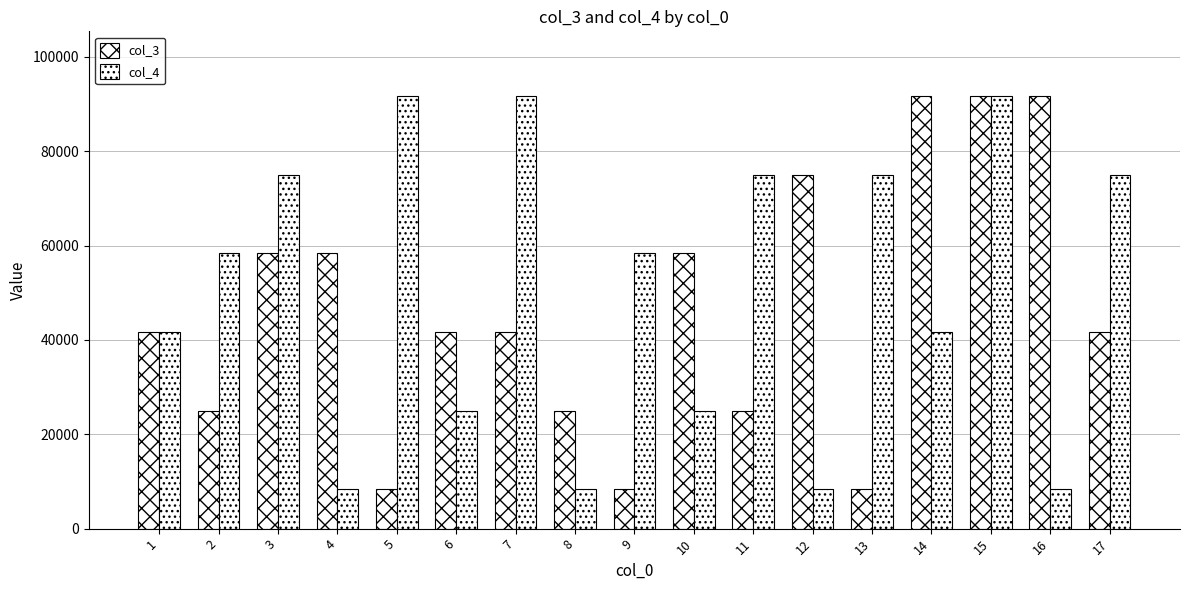

The col_4 series shows 29575.2 at 17. True or false?

False